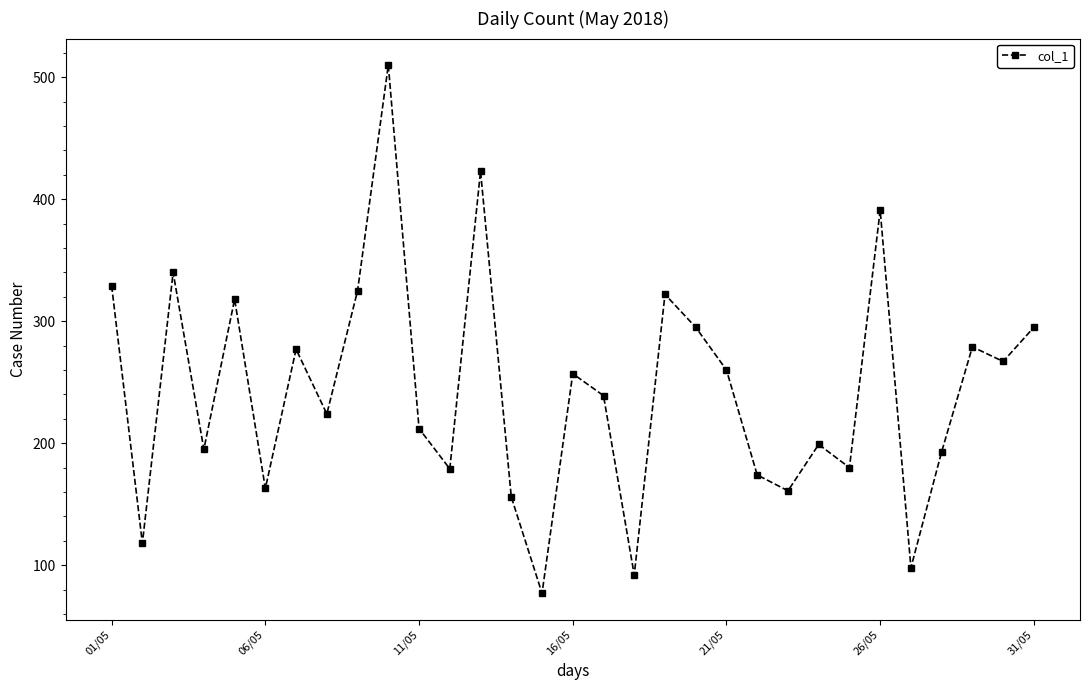

True or false: there are more than 2 points higher than both neighbors.

True